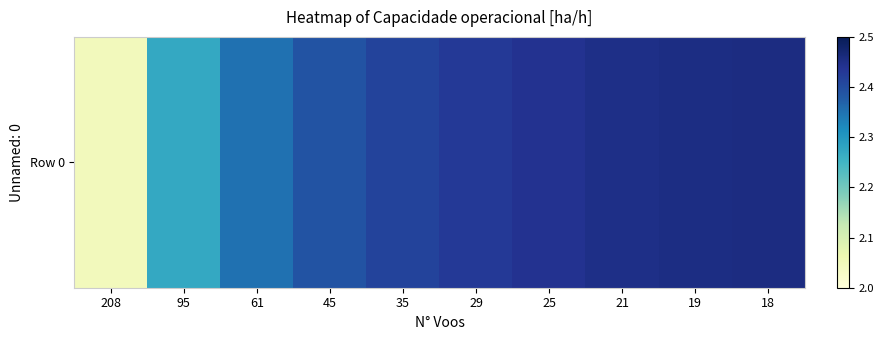

What is the difference between the second highest and second lowest values?

0.2